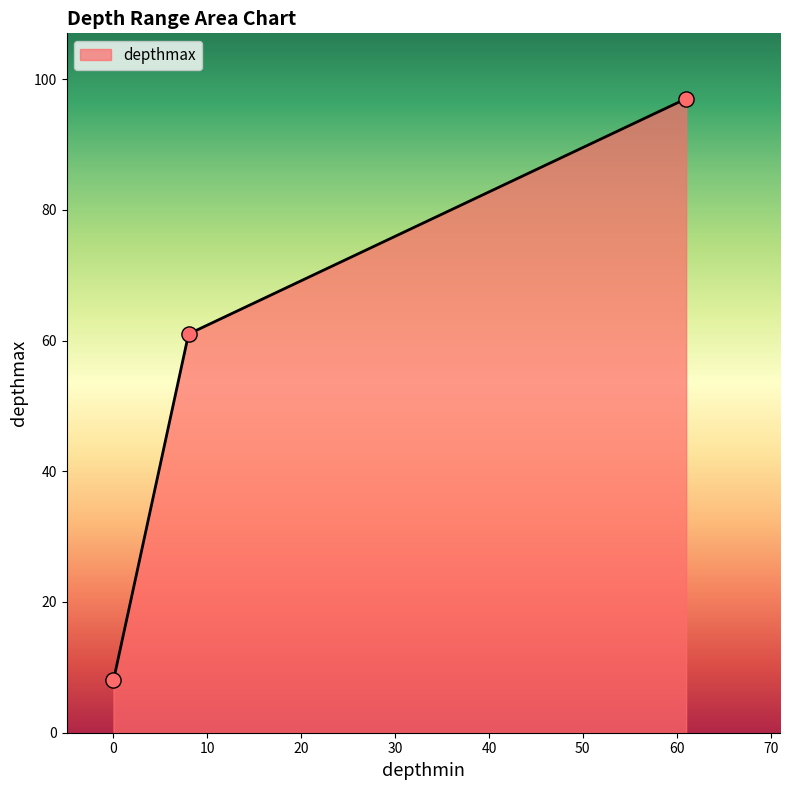

What is the difference between the second highest and minimum values?

53